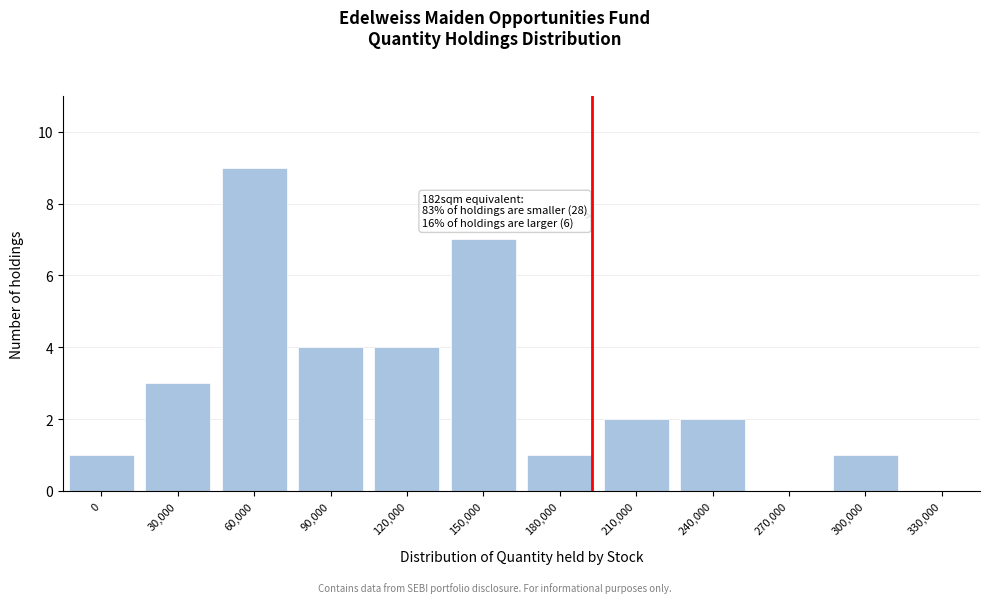

Reading left to right, list all the values displayed in this chart.

0=1	30,000=3	60,000=9	90,000=4	120,000=4	150,000=7	180,000=1	210,000=2	240,000=2	270,000=0	300,000=1	330,000=0